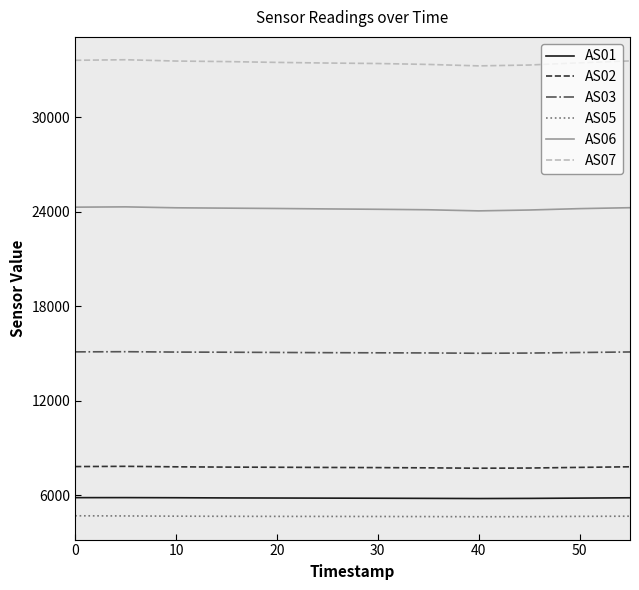

Which series has the largest total across all categories?

AS07